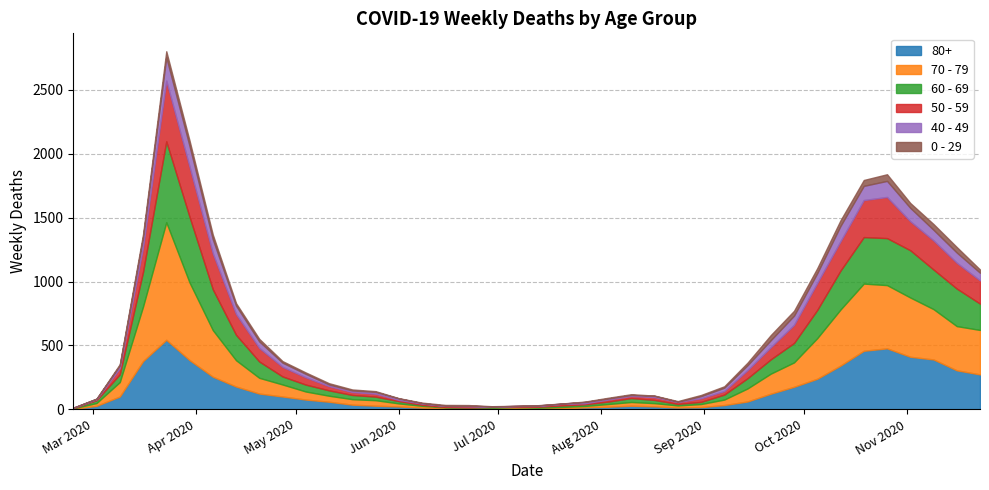

How many intersections are there between 50 - 59 and 60 - 69?

9